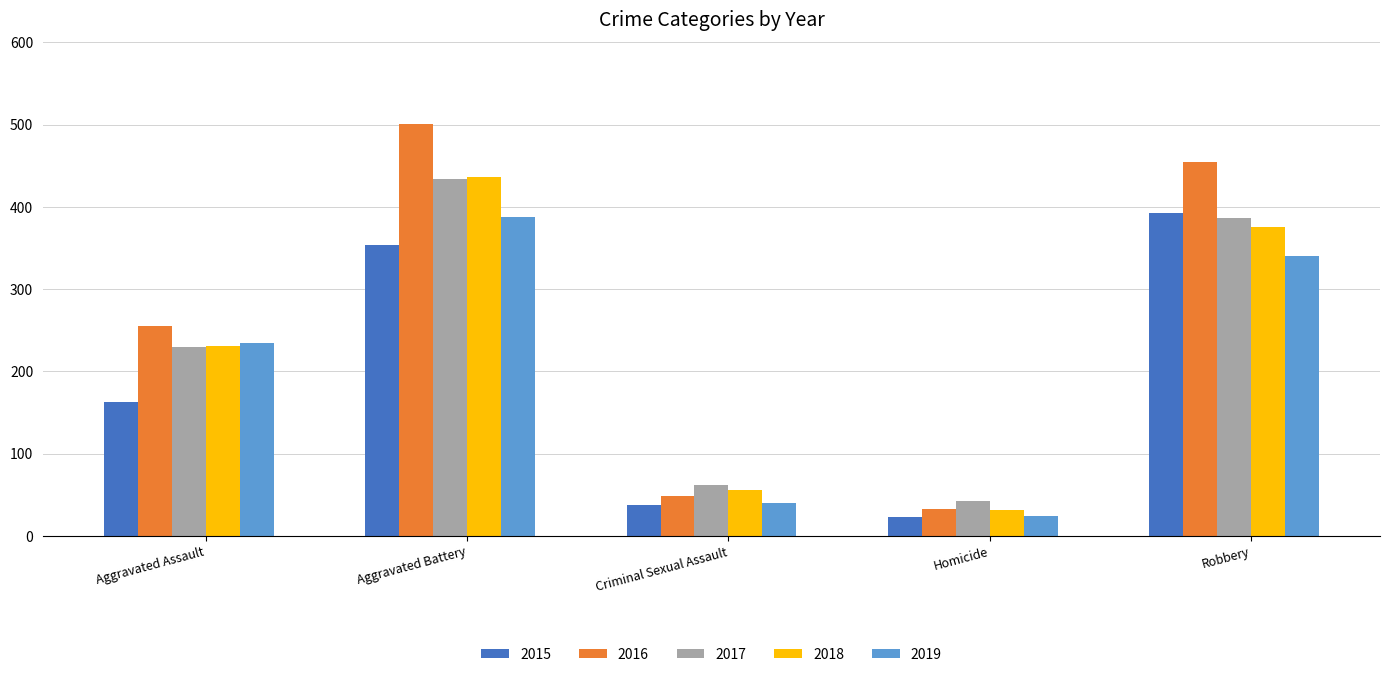

What is the spread (max minus min) of values at Aggravated Battery?

147